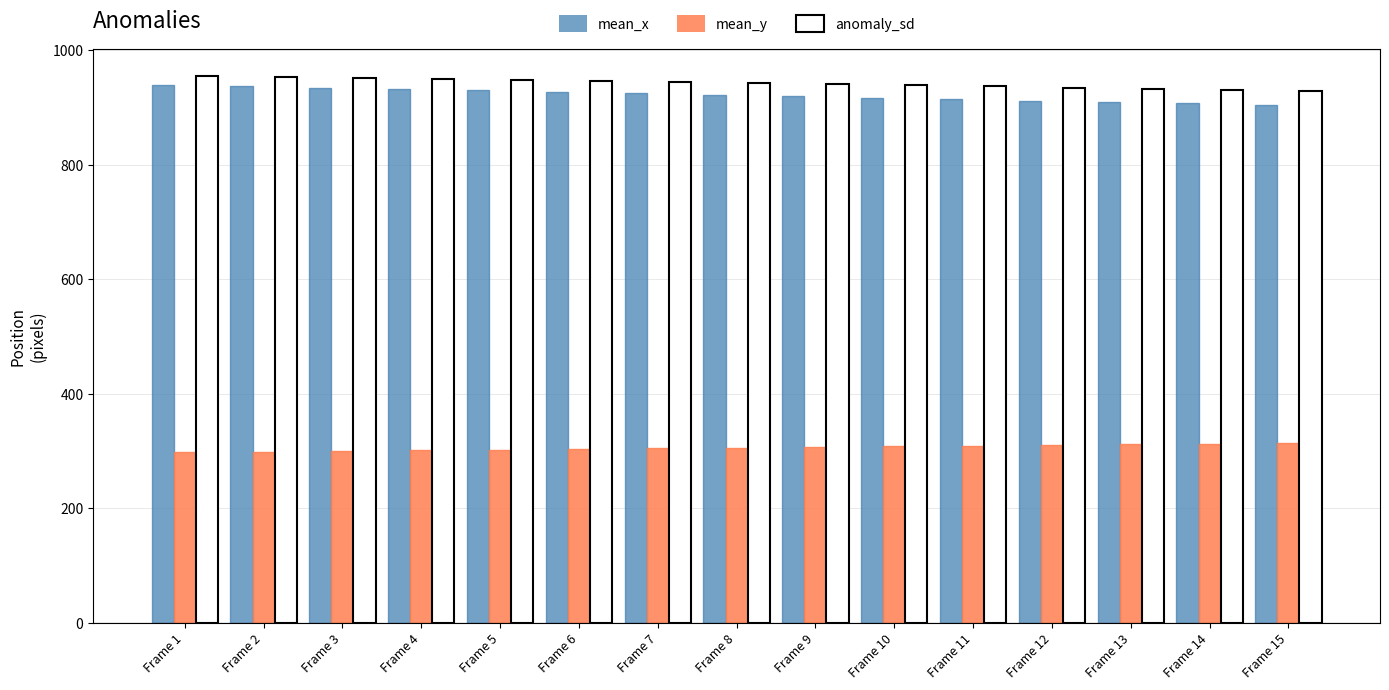

Rank the series at Frame 14 from lowest to highest value.

mean_y, mean_x, anomaly_sd